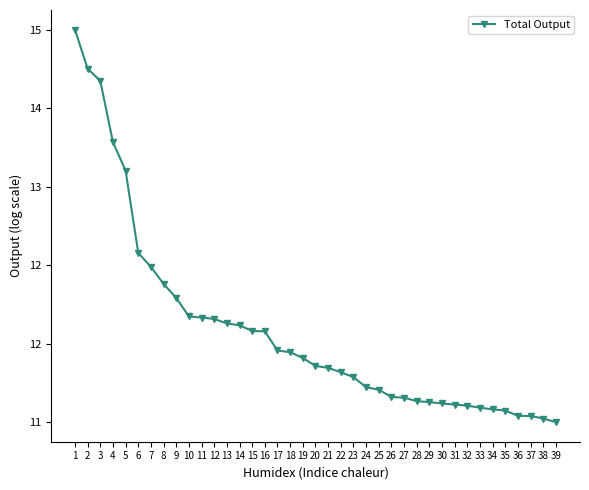

List the labels in order of value, largest first.

1, 2, 3, 4, 5, 6, 7, 8, 9, 10, 11, 12, 13, 14, 15, 16, 17, 18, 19, 20, 21, 22, 23, 24, 25, 26, 27, 28, 29, 30, 31, 32, 33, 34, 35, 36, 37, 38, 39